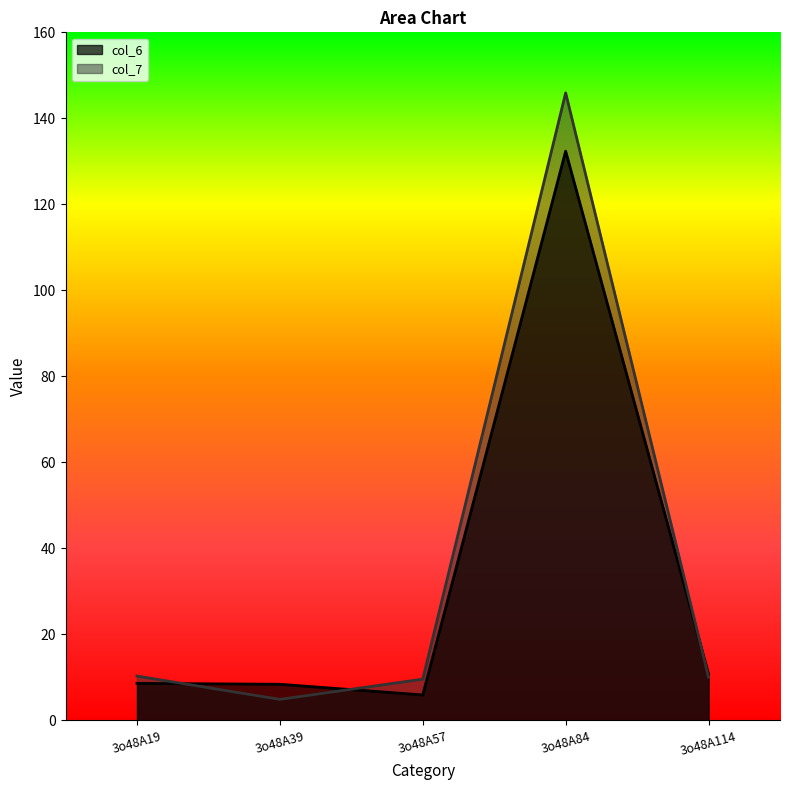

What value does the col_7 series have at 3o48A19?

10.3